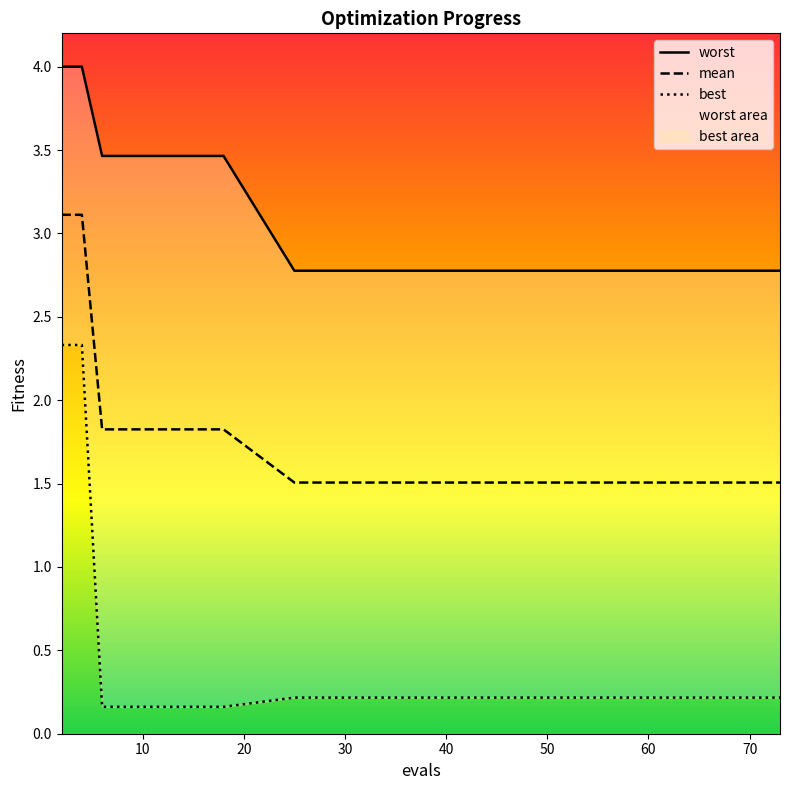

Is this an area chart (filled region under the line)?

No